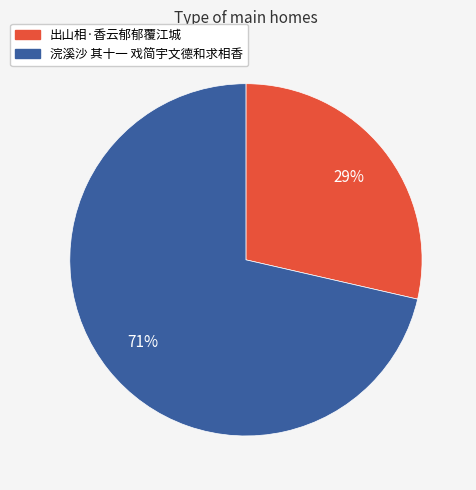

Which has a higher value, 出山相·香云郁郁覆江城 or 浣溪沙 其十一 戏简宇文德和求相香?

浣溪沙 其十一 戏简宇文德和求相香